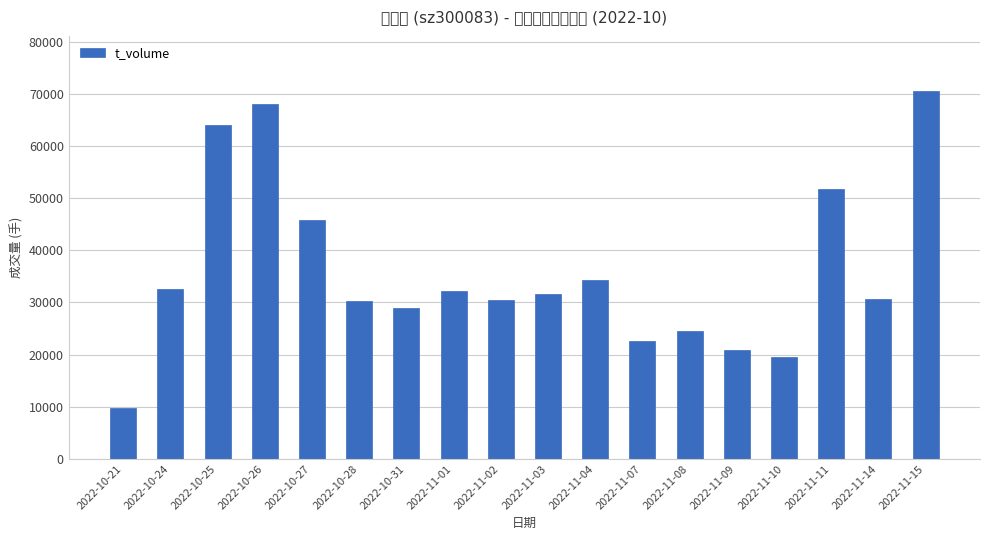

What is the sum of the values at 2022-10-28 and 2022-10-27?

76076